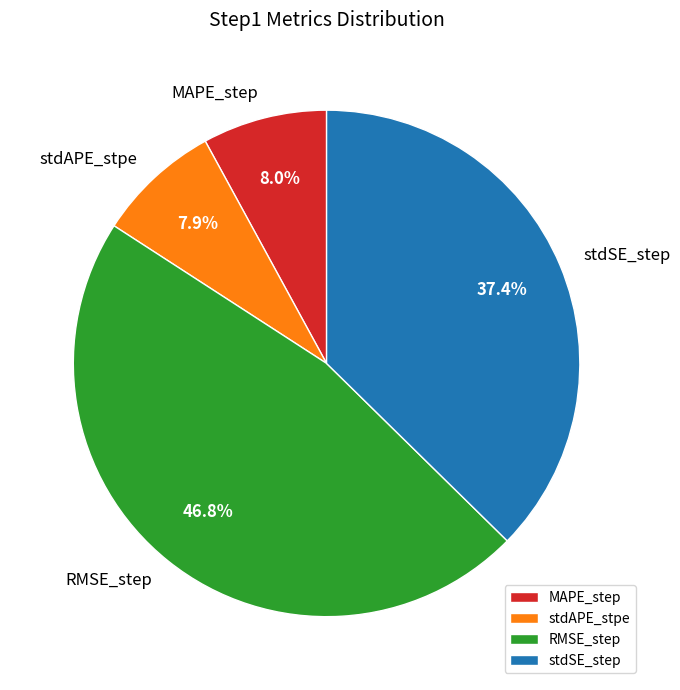

To the nearest percent, what is the average slice percentage?

25%